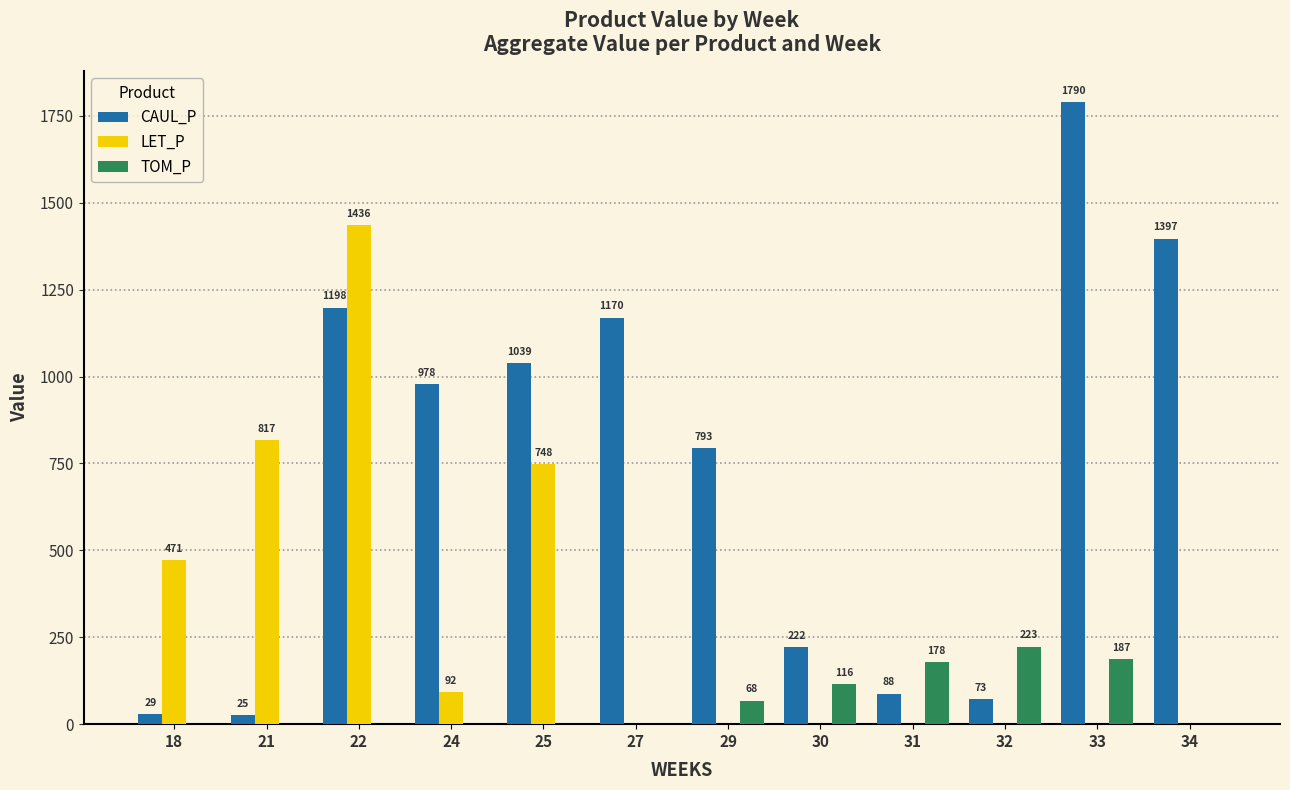

Which series changed the most between 25 and 33?

CAUL_P